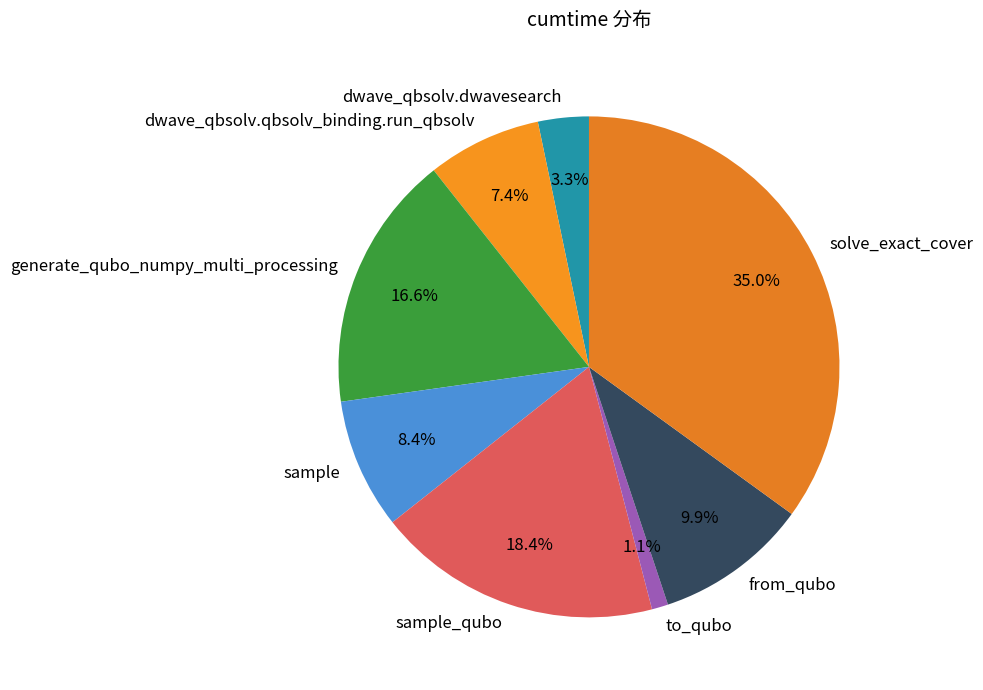

How many slices are in this pie chart?

8